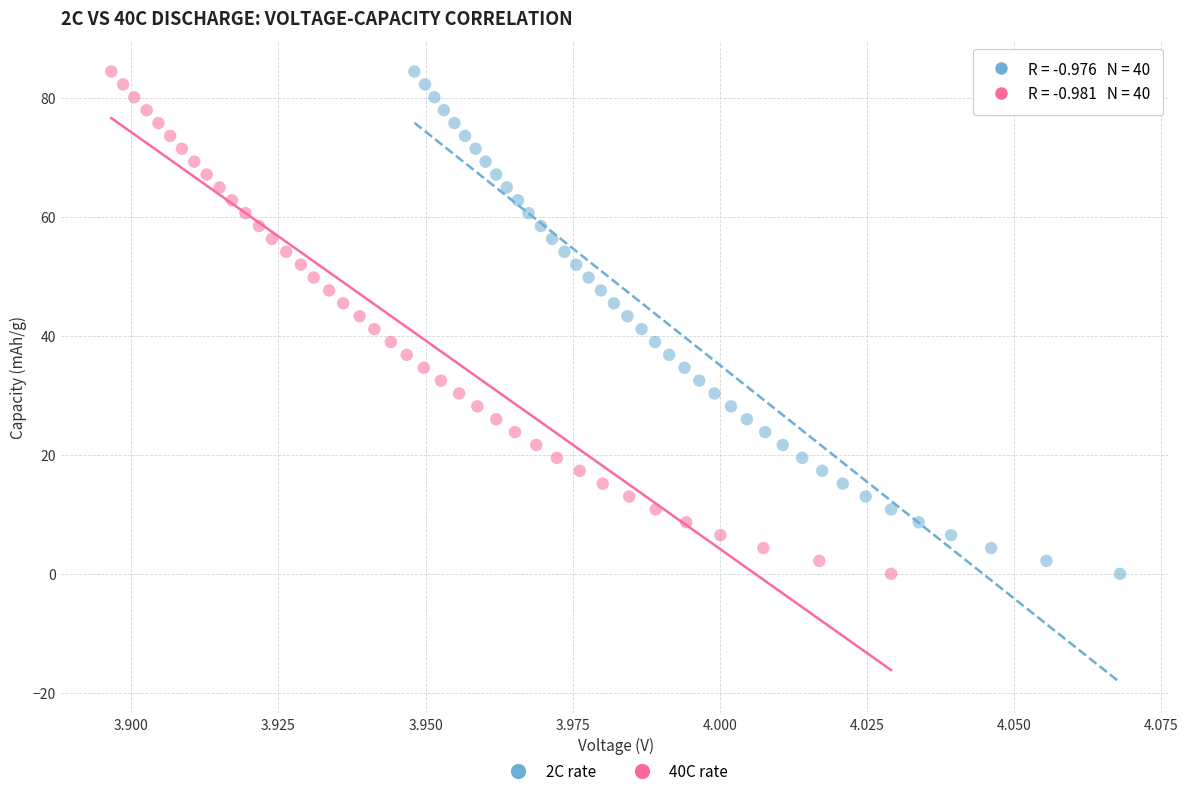

What are all the series names shown in the legend?

2C rate, 40C rate